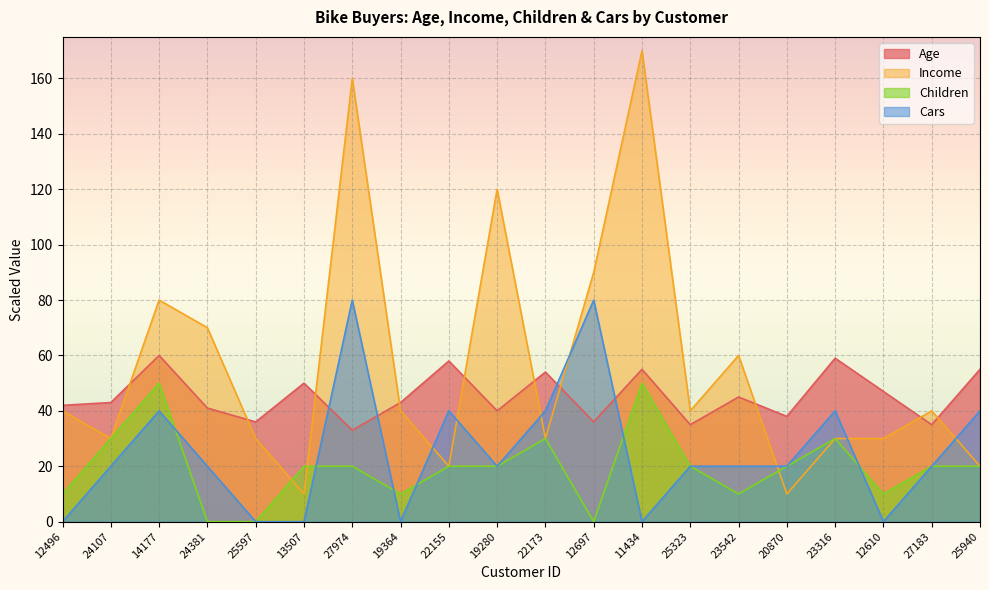

At which category is the sum across all series the highest?

27974